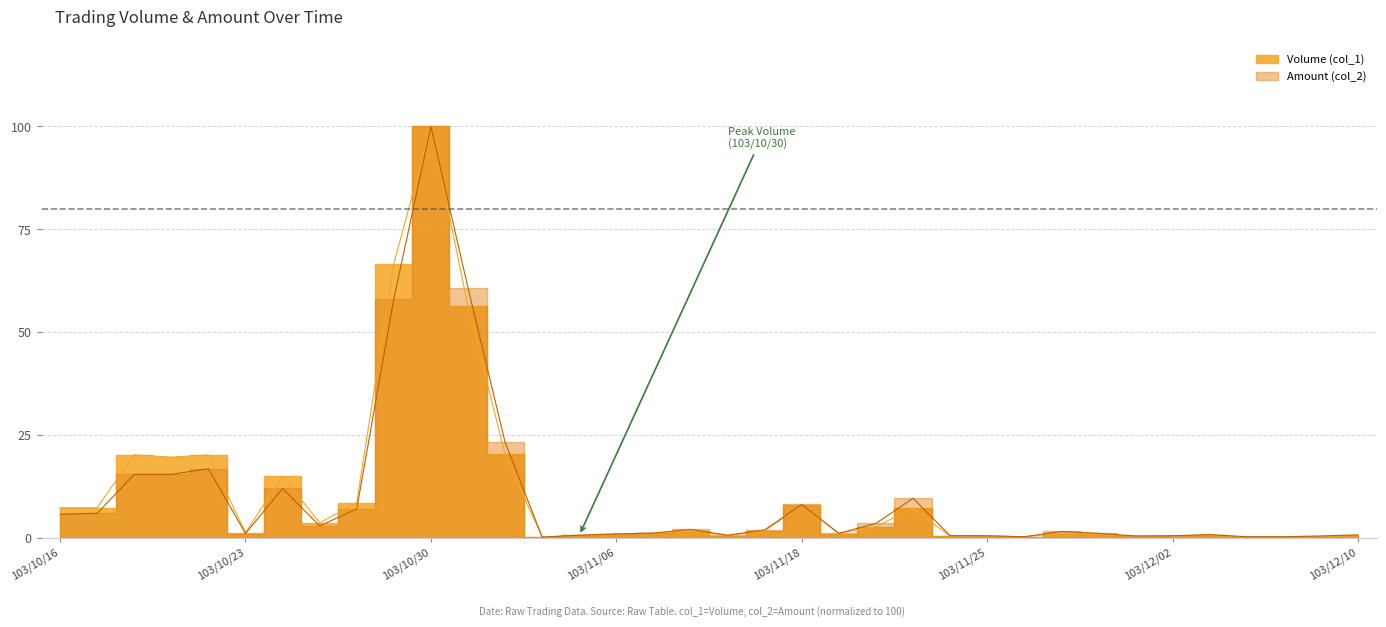

At which category is the sum across all series the highest?

103/10/30